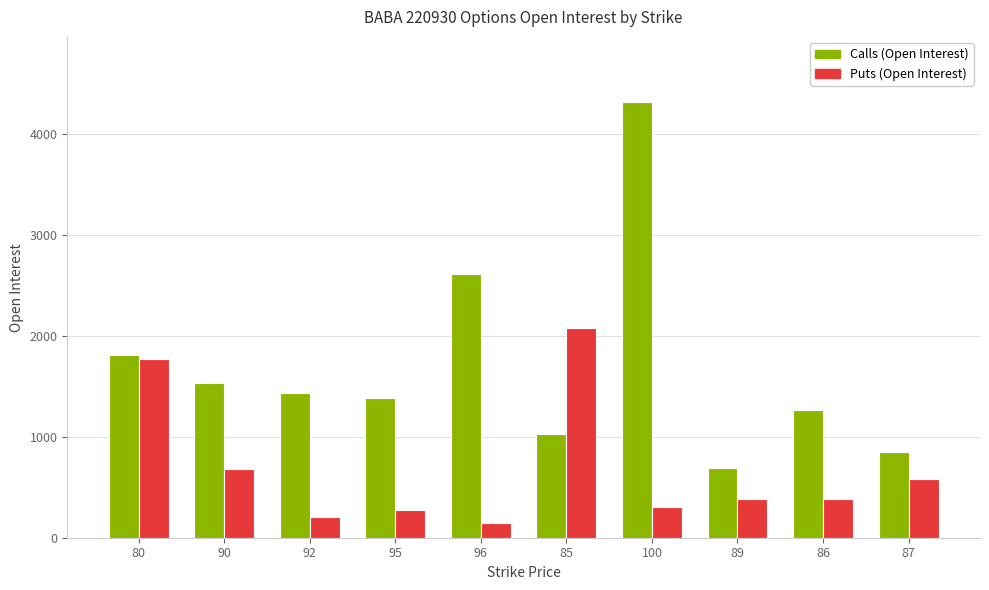

What is the difference between the second highest and minimum values in the Calls (Open Interest) series?

1930